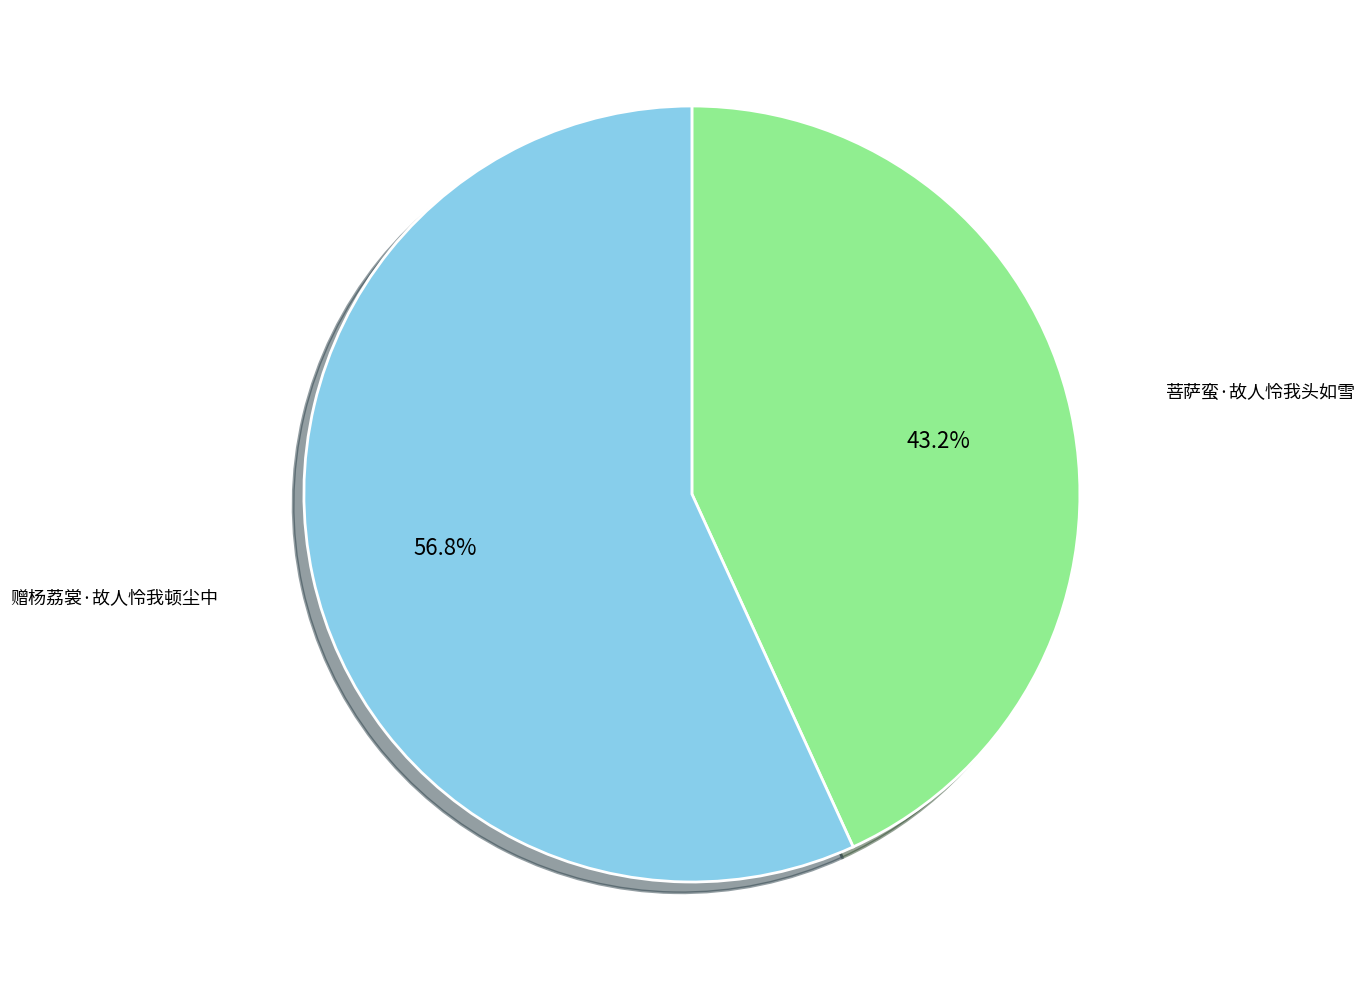

To the nearest percent, what is the difference between the largest and smallest slice percentages?

14%